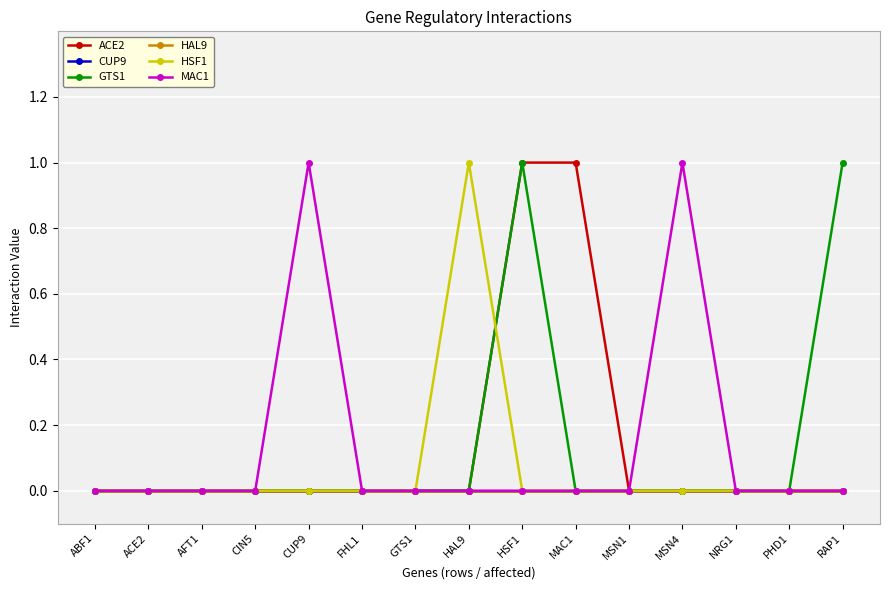

Is this an area chart (filled region under the line)?

No